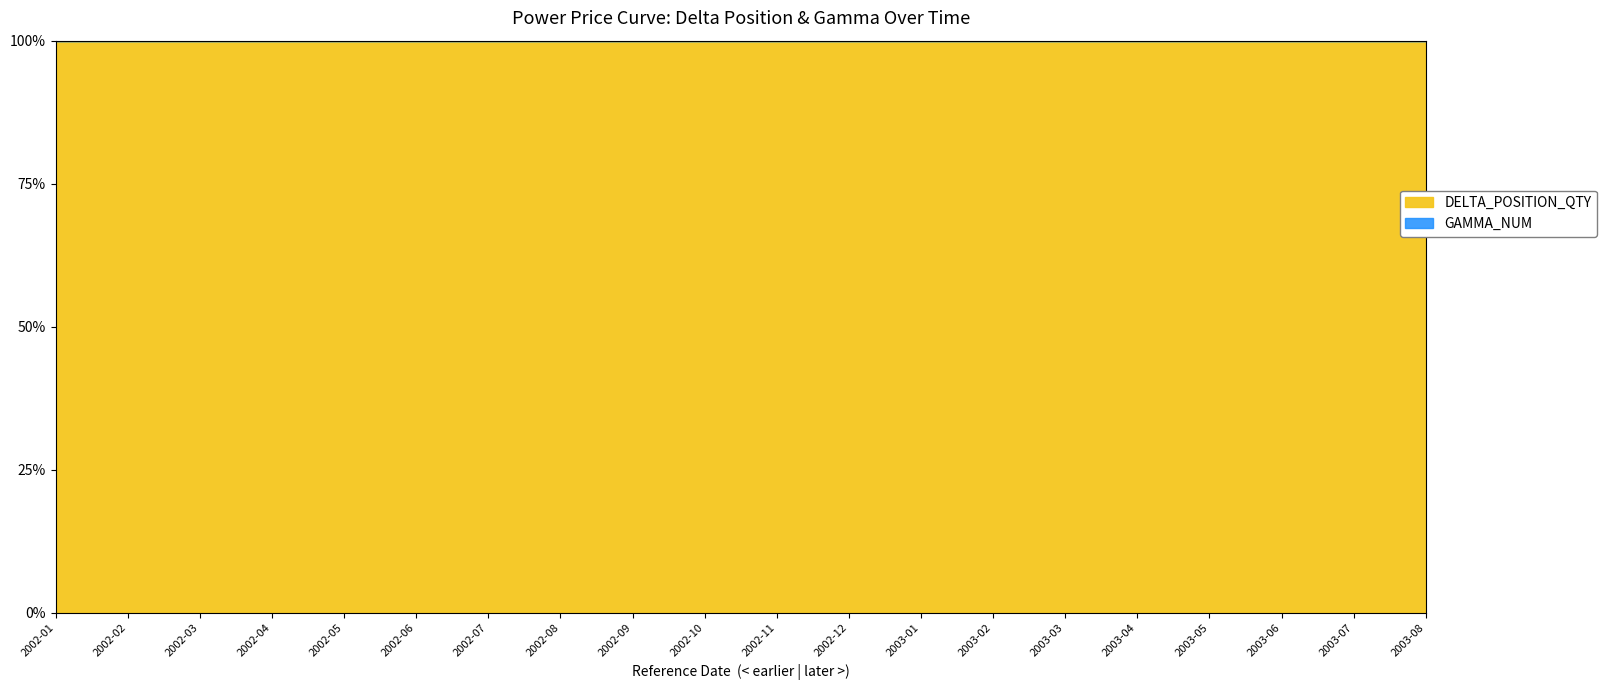

What is the label of the 3rd point from the right?

2003-06